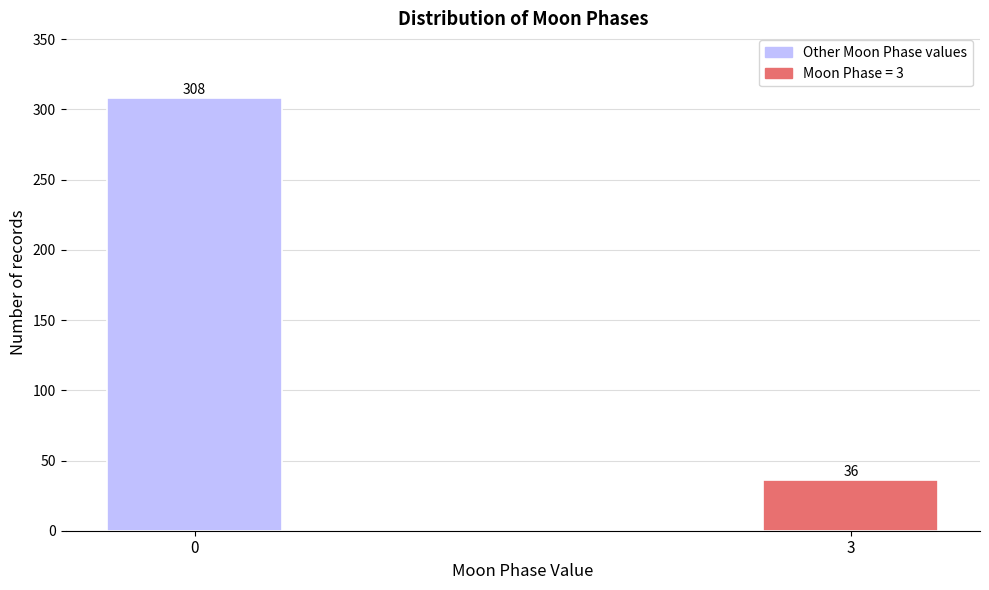

Reading left to right, extract all data points from this chart.

308	36